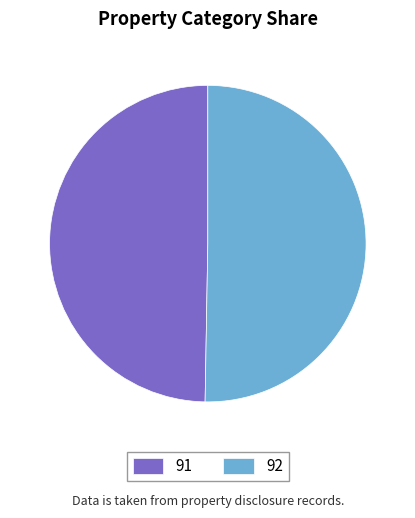

Is 91 the majority of the pie?

No